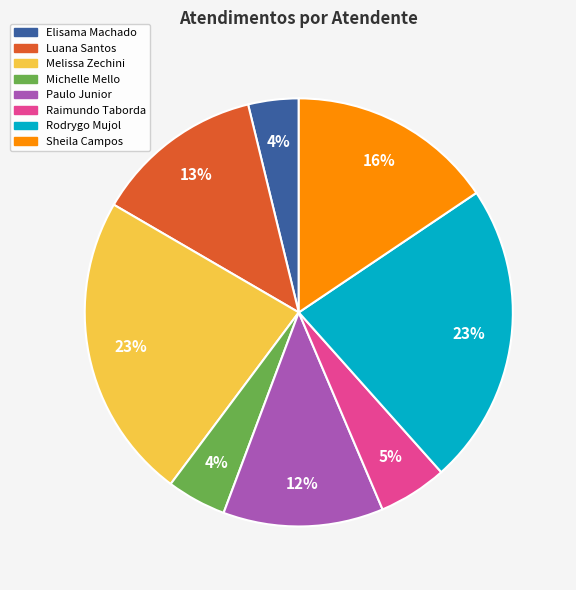

Between Melissa Zechini and Paulo Junior, which is larger?

Melissa Zechini